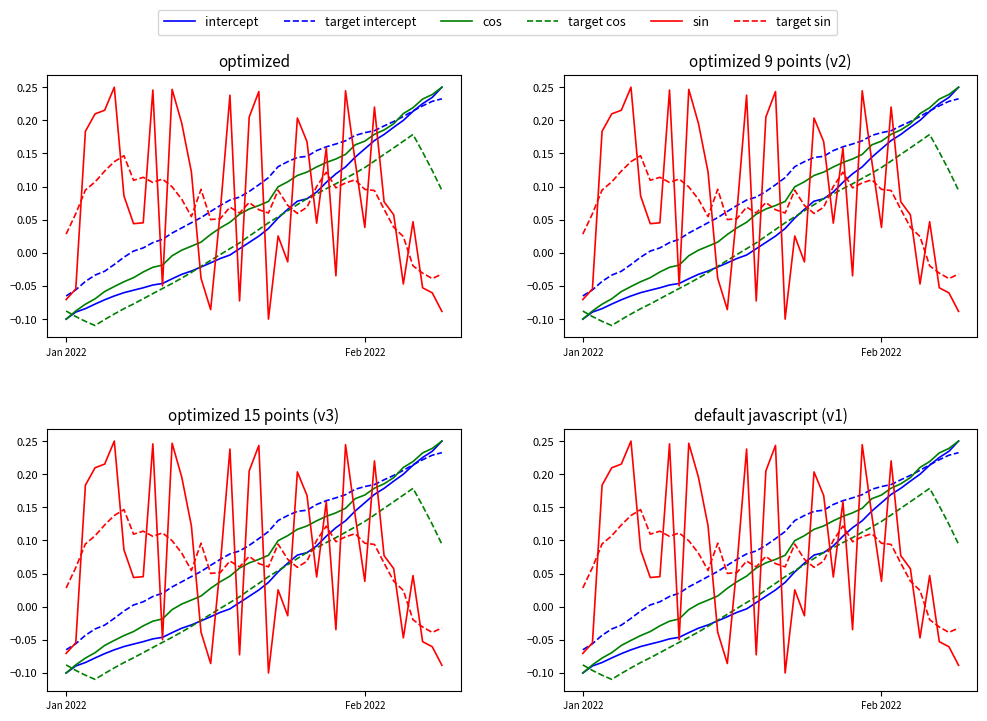

What are all the series names shown in the legend?

intercept, target intercept, cos, target cos, sin, target sin